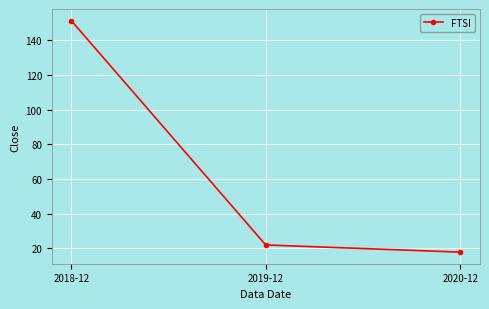

What is the maximum value shown in the chart?

151.5